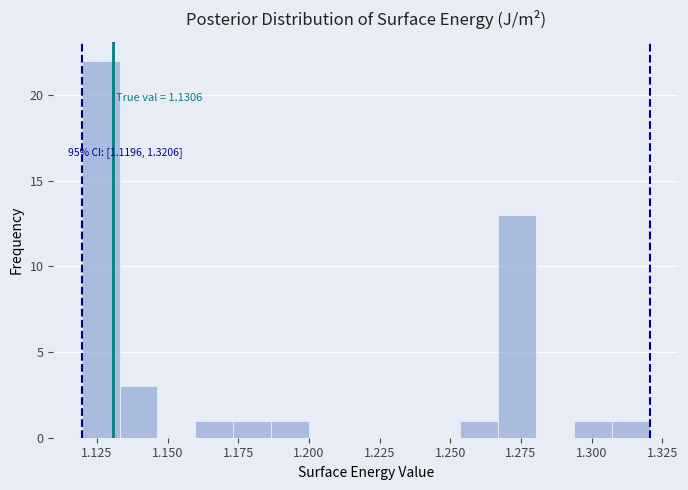

Read against the x-axis, roughly where is the centre of the tallest bar?

1.125